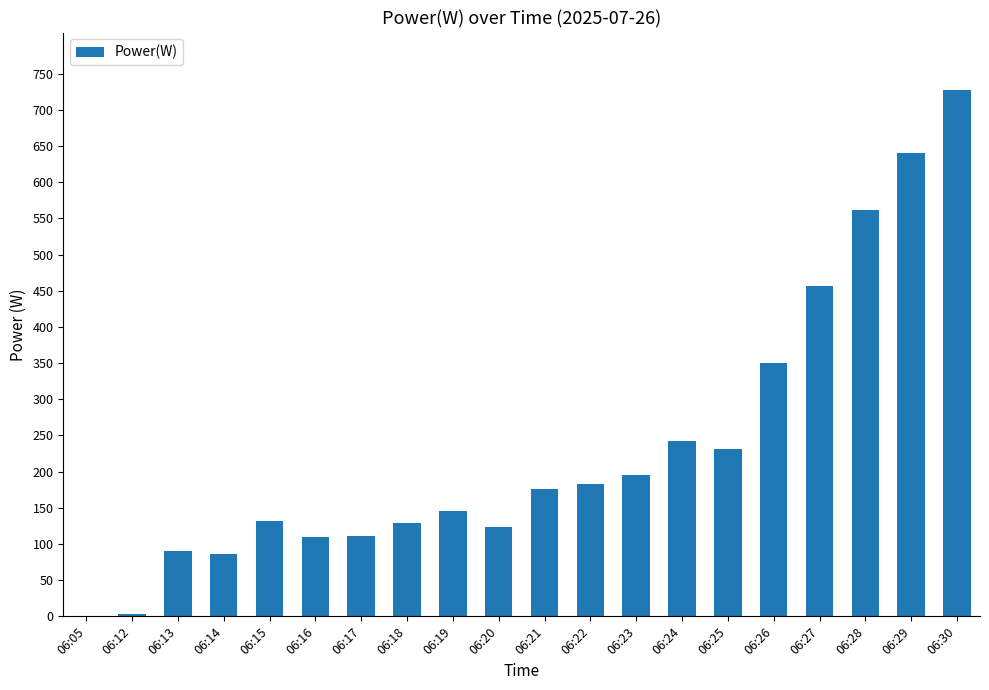

At which category does the chart reach its peak across all series?

06:30